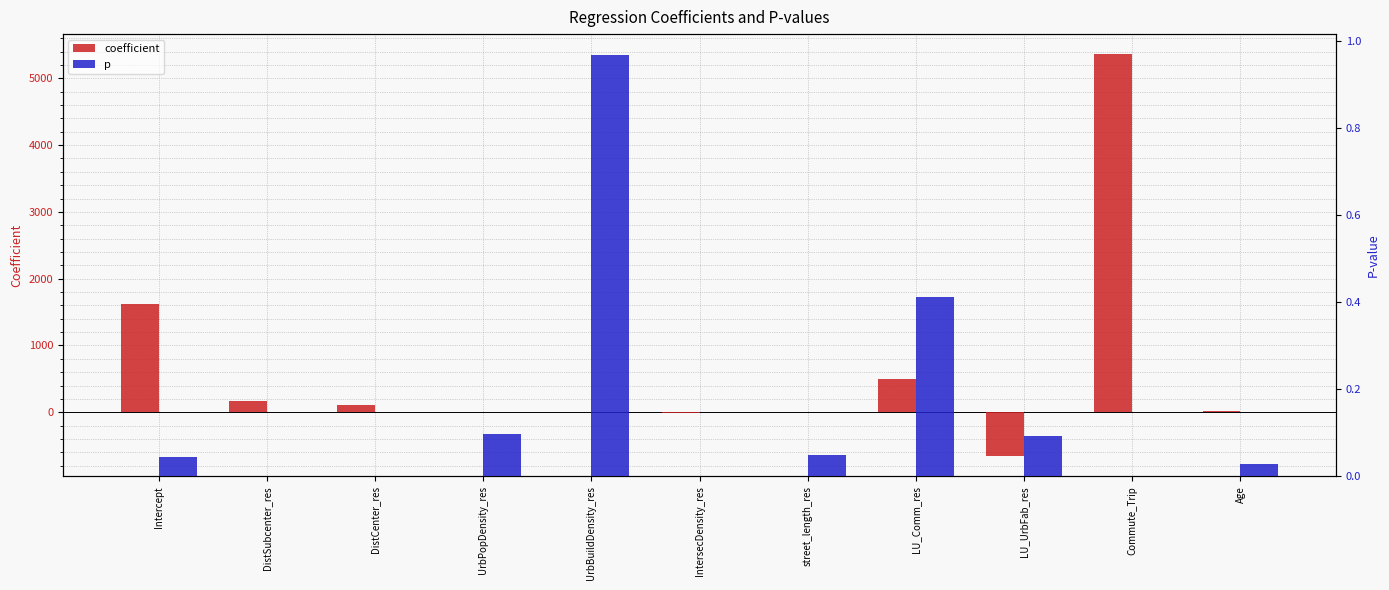

How many bars are there in total?

22